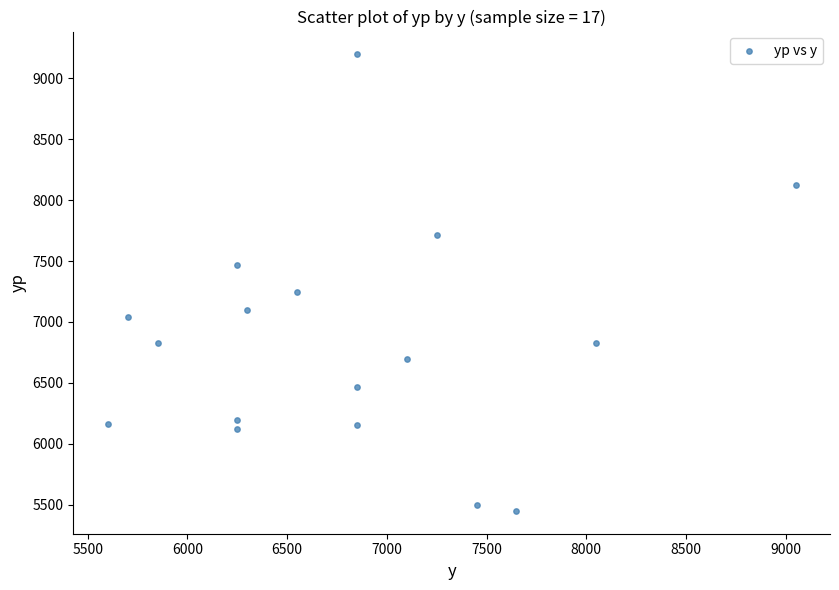

What Y value in the scatter plot is closest to 7322?

7248.0